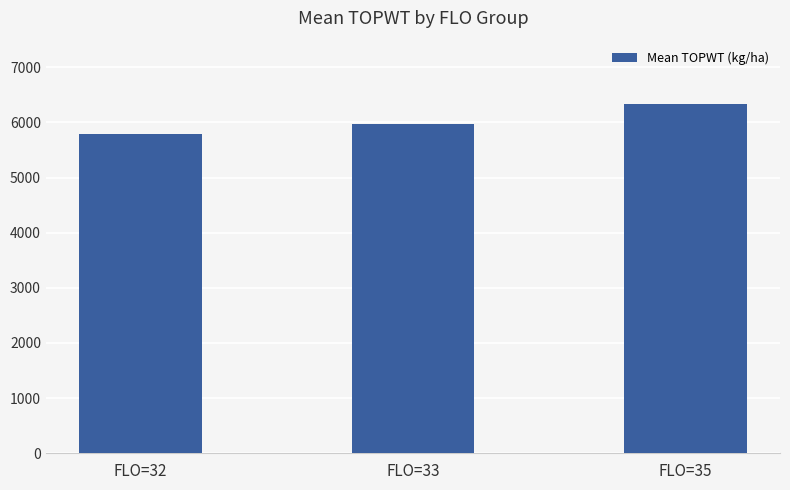

Approximately how many times larger is the value at FLO=33 compared to FLO=32?

1.0